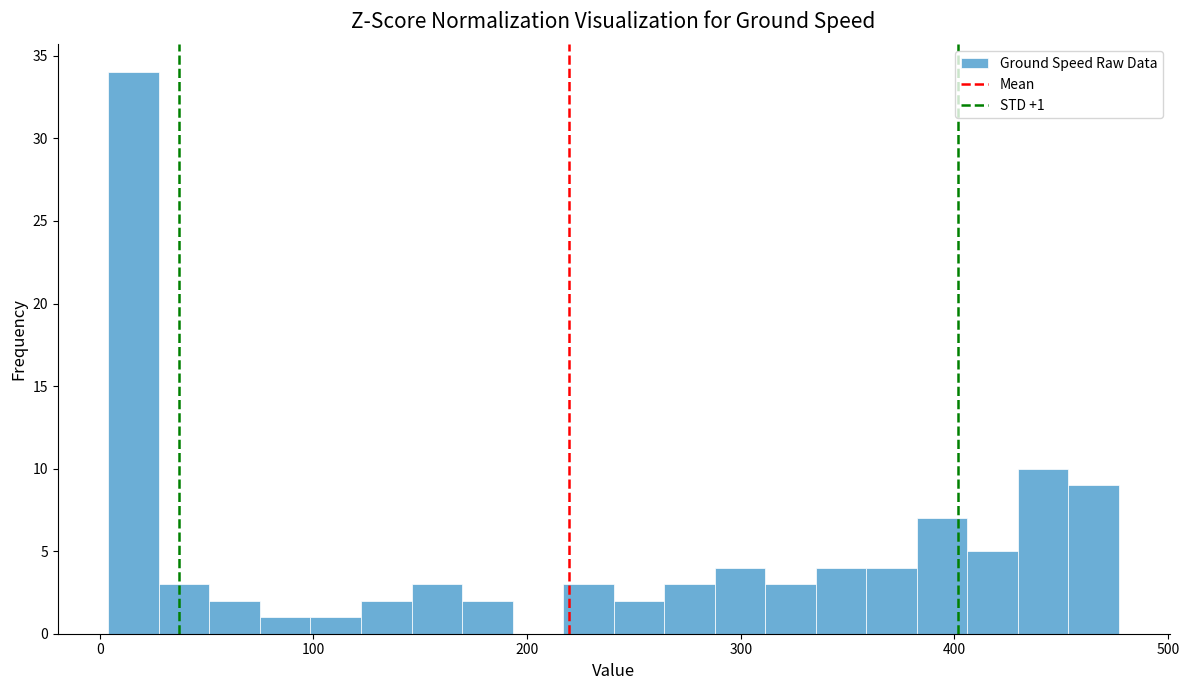

Around what value on the x-axis is the tallest bar? Give the approximate position of its centre, as read against the axis.

20